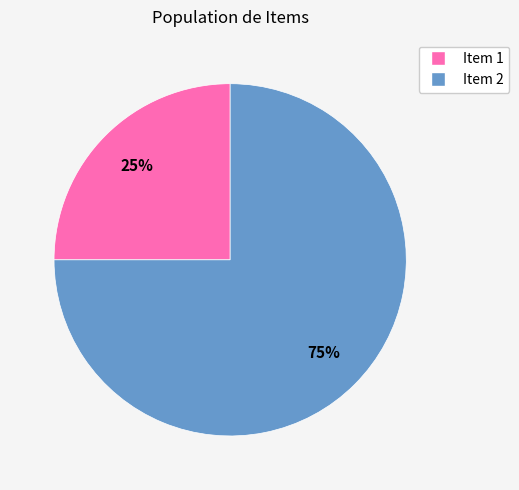

Does any single category account for the majority?

Yes